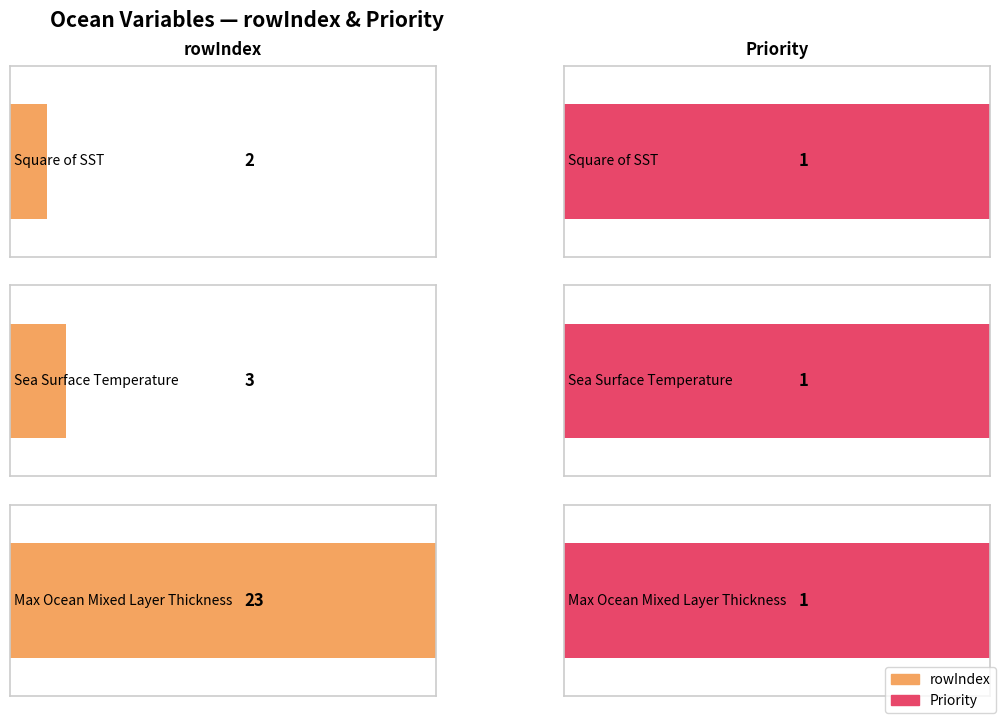

Reading left to right, extract all data points from this chart.

rowIndex: 2	3	23
Priority: 1	1	1